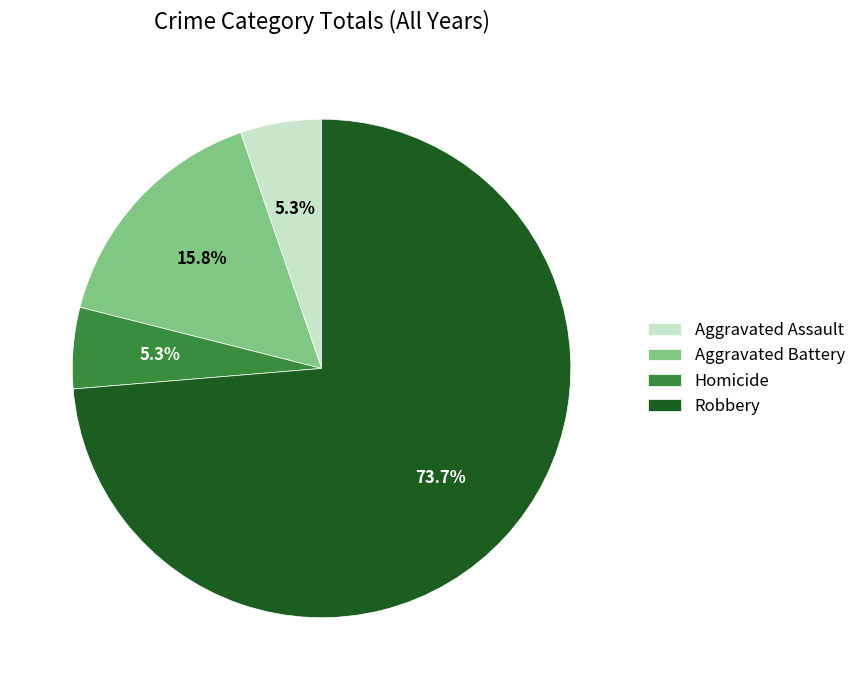

To the nearest percent, what is the average slice percentage?

25%